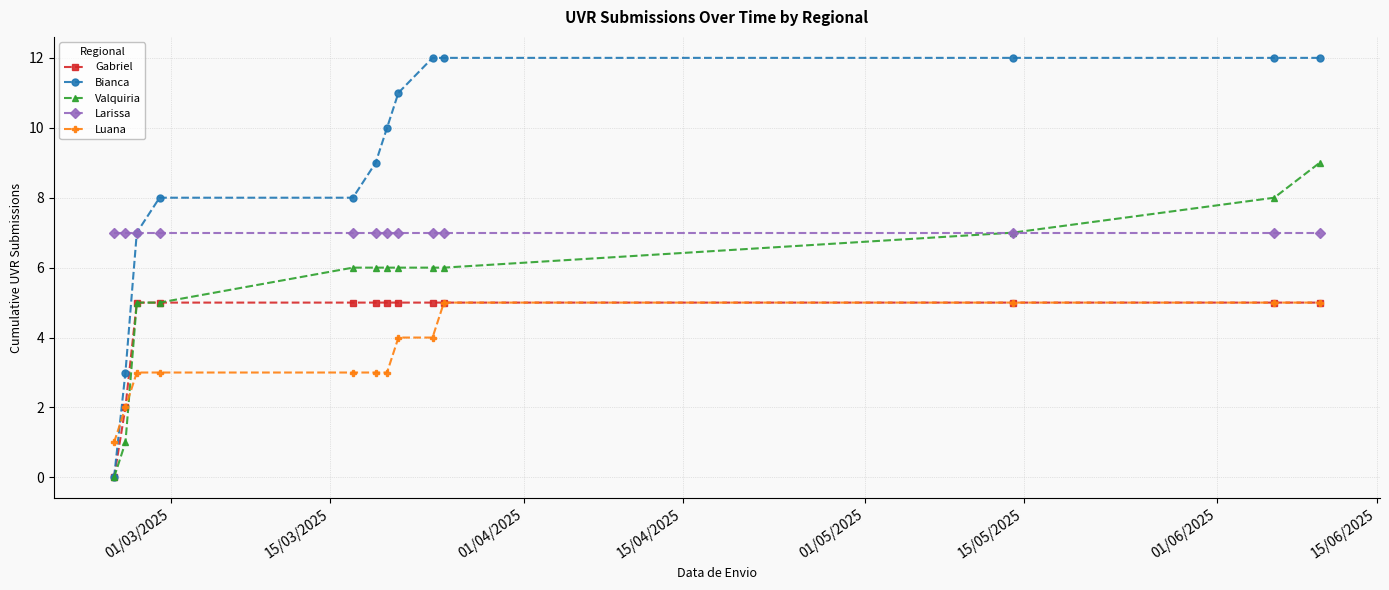

Which series has the largest range (max minus min)?

Bianca